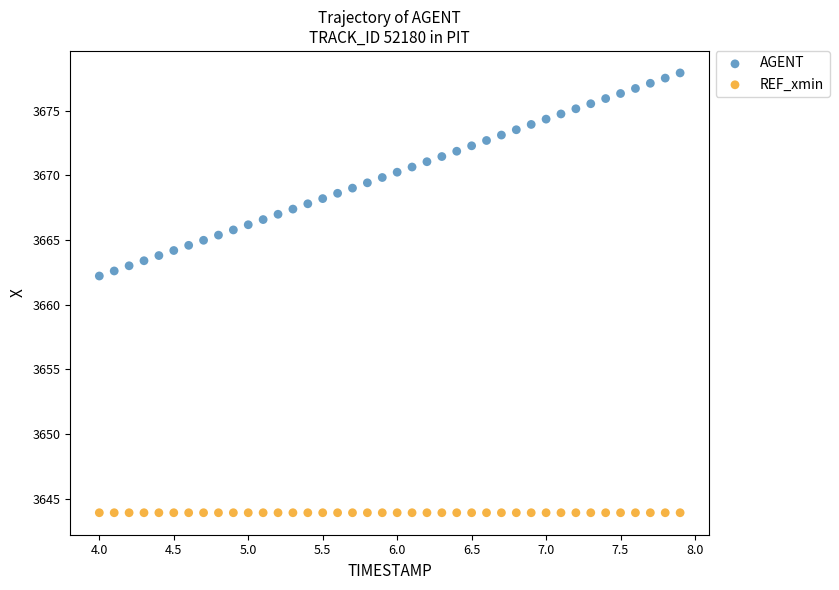

Which series reaches the minimum Y coordinate?

REF_xmin